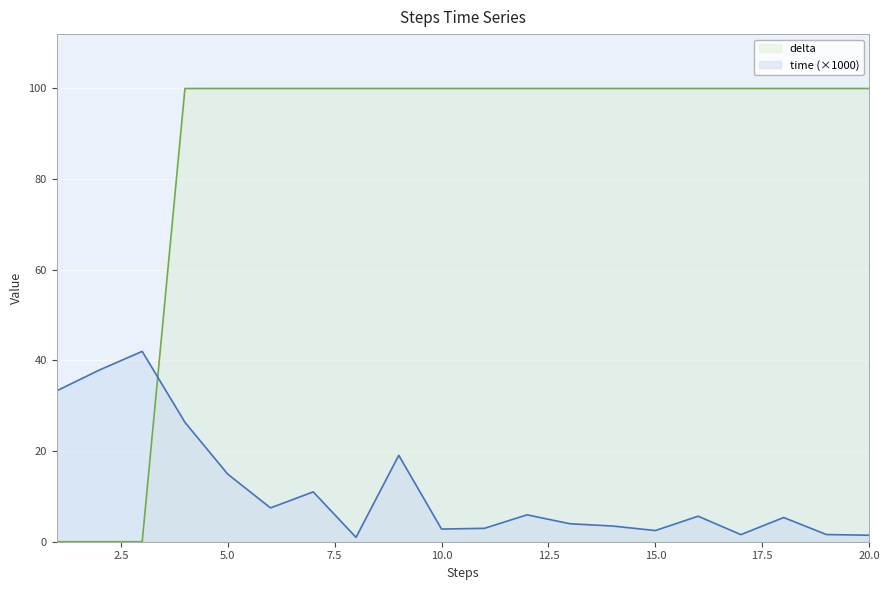

At which label does time first exceed 5?

1